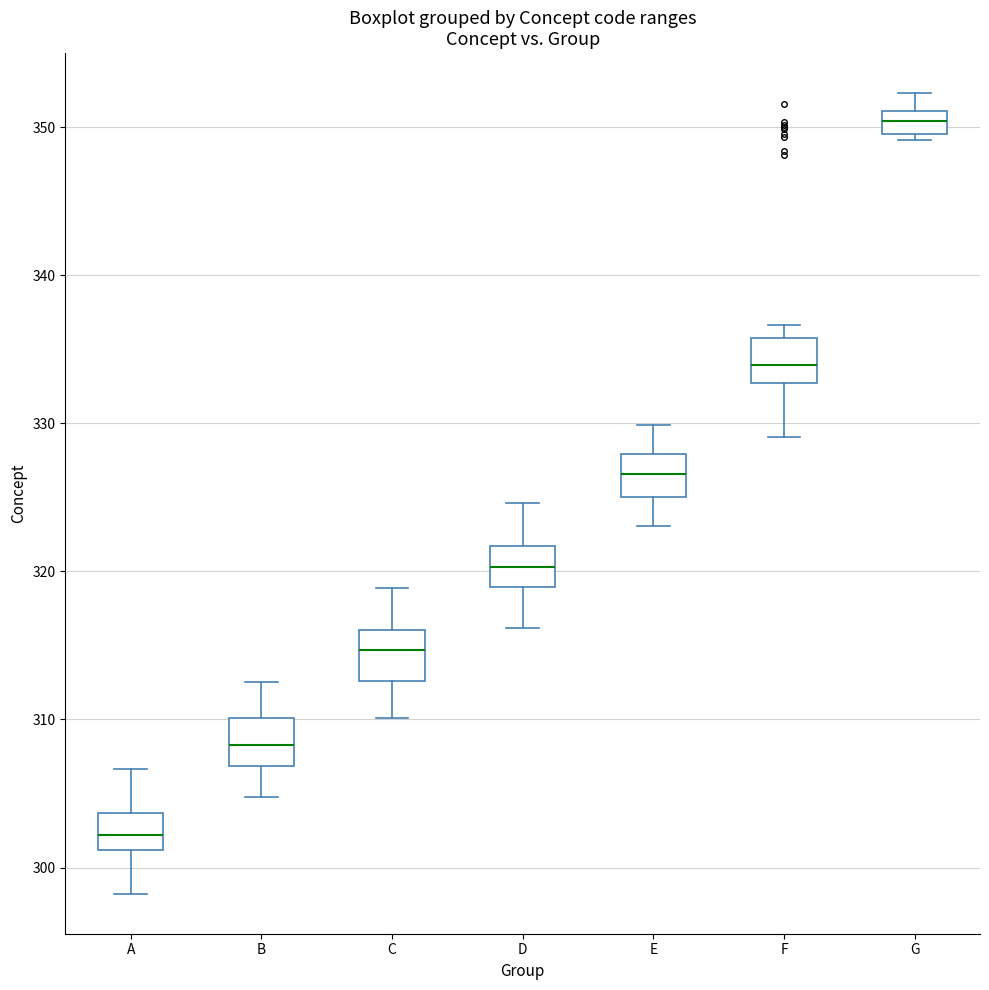

Where is the upper edge of the box for F on the y-axis? The values are not printed on the chart, so give them approximately, as read against the axis.

336